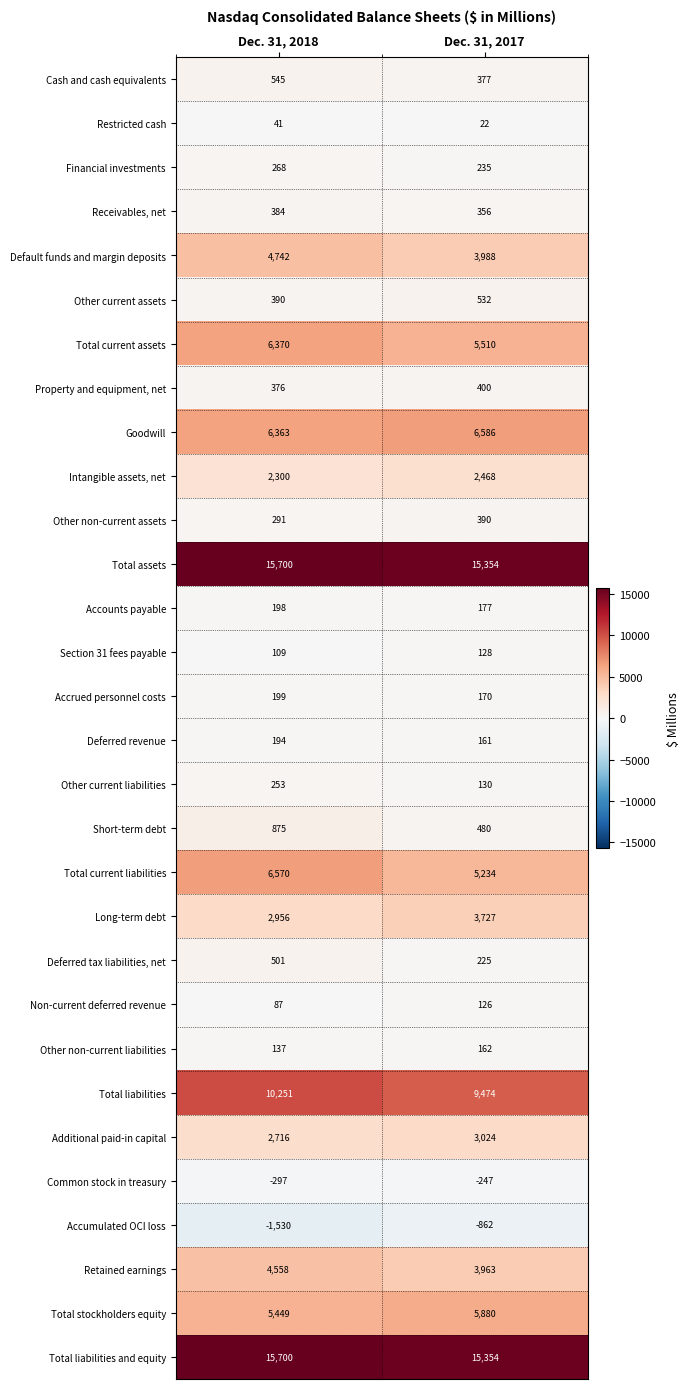

Count the number of categories in the chart.

2